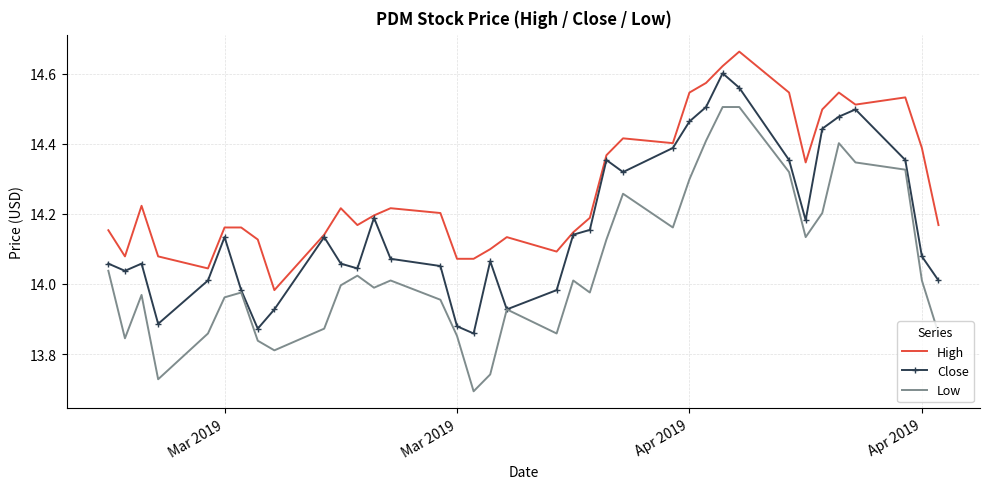

True or false: High and Low intersect in this chart.

False